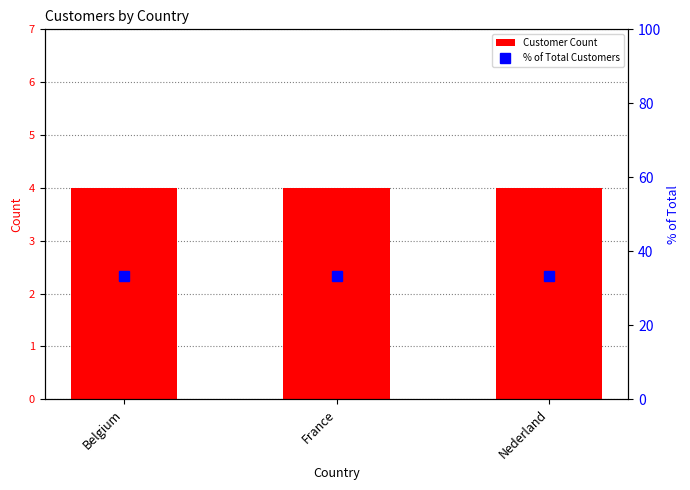

What is the label of the 1st bar from the left?

Belgium